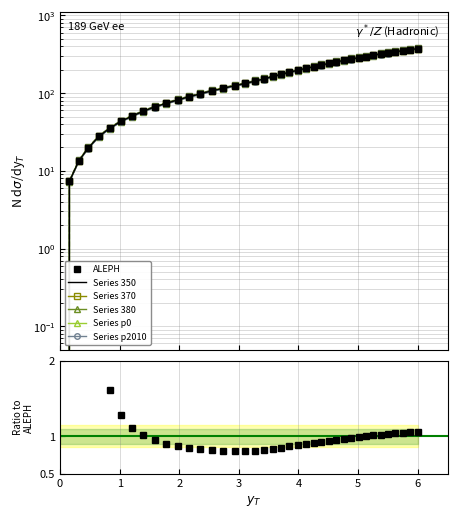

What is the greatest value displayed?

380.8